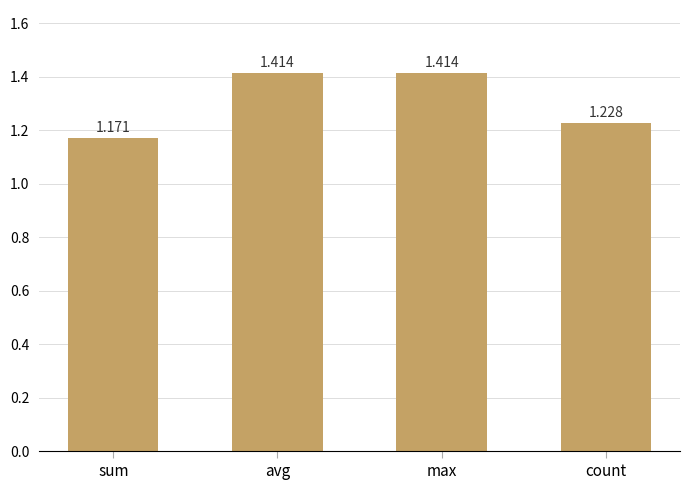

Which category has the lowest value across all series?

sum